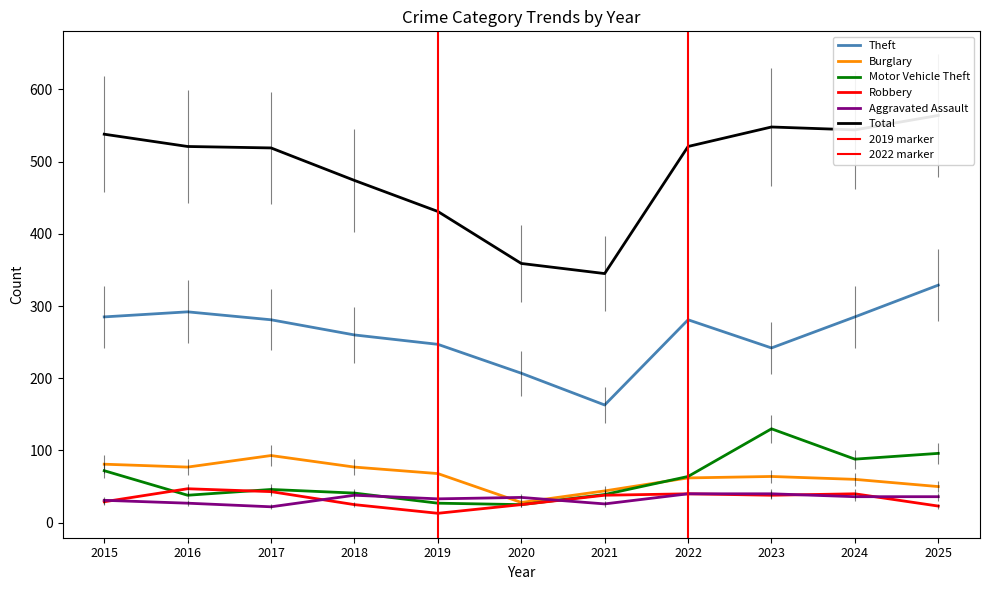

Between 2022 and 2023, which series saw the biggest shift?

Motor Vehicle Theft